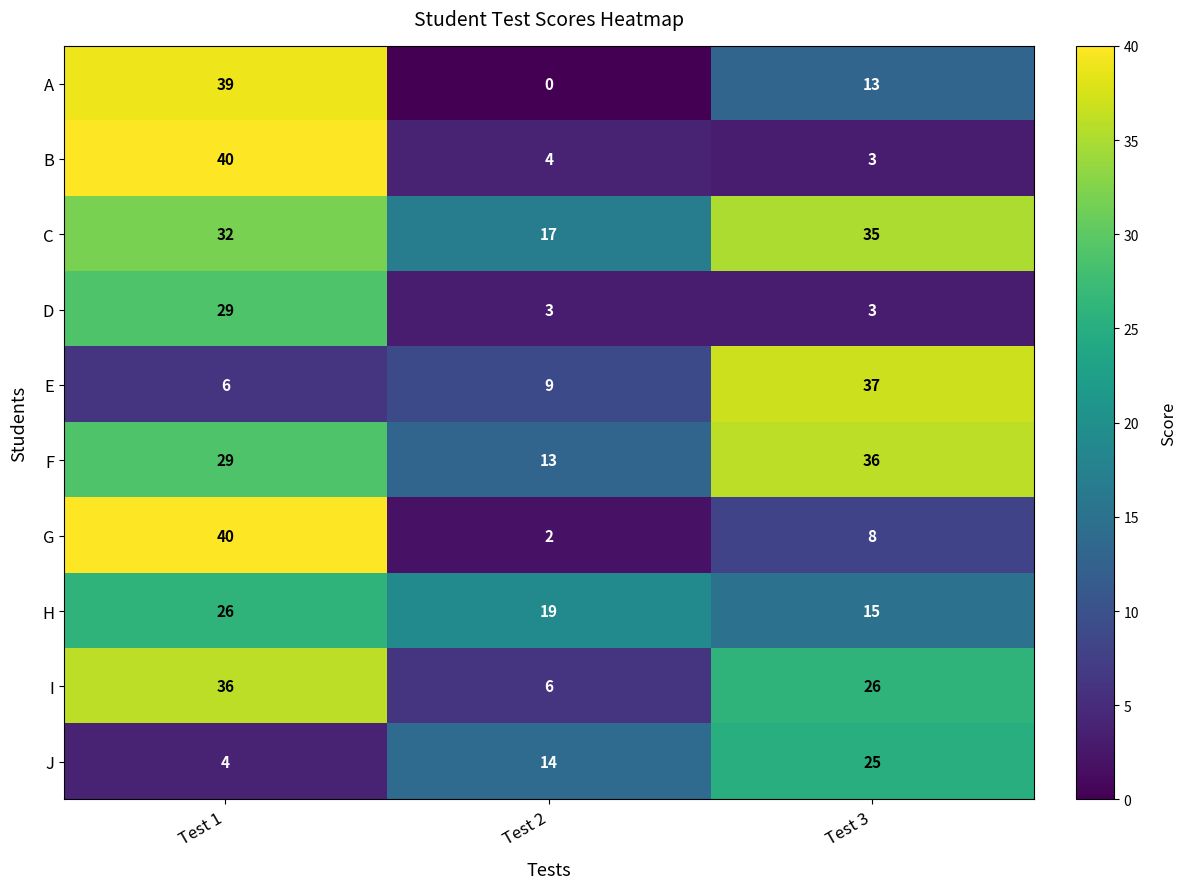

Rank the series at Test 2 from highest to lowest value.

H, C, J, F, E, I, B, D, G, A